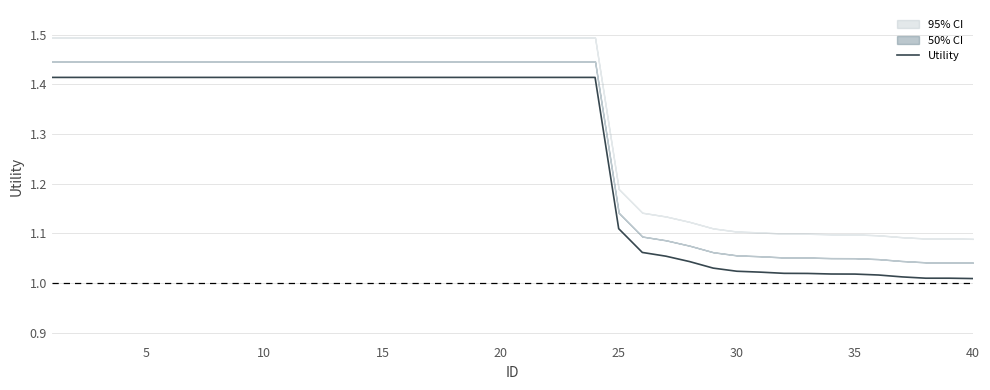

The value at 20 is 1.4. True or false?

True